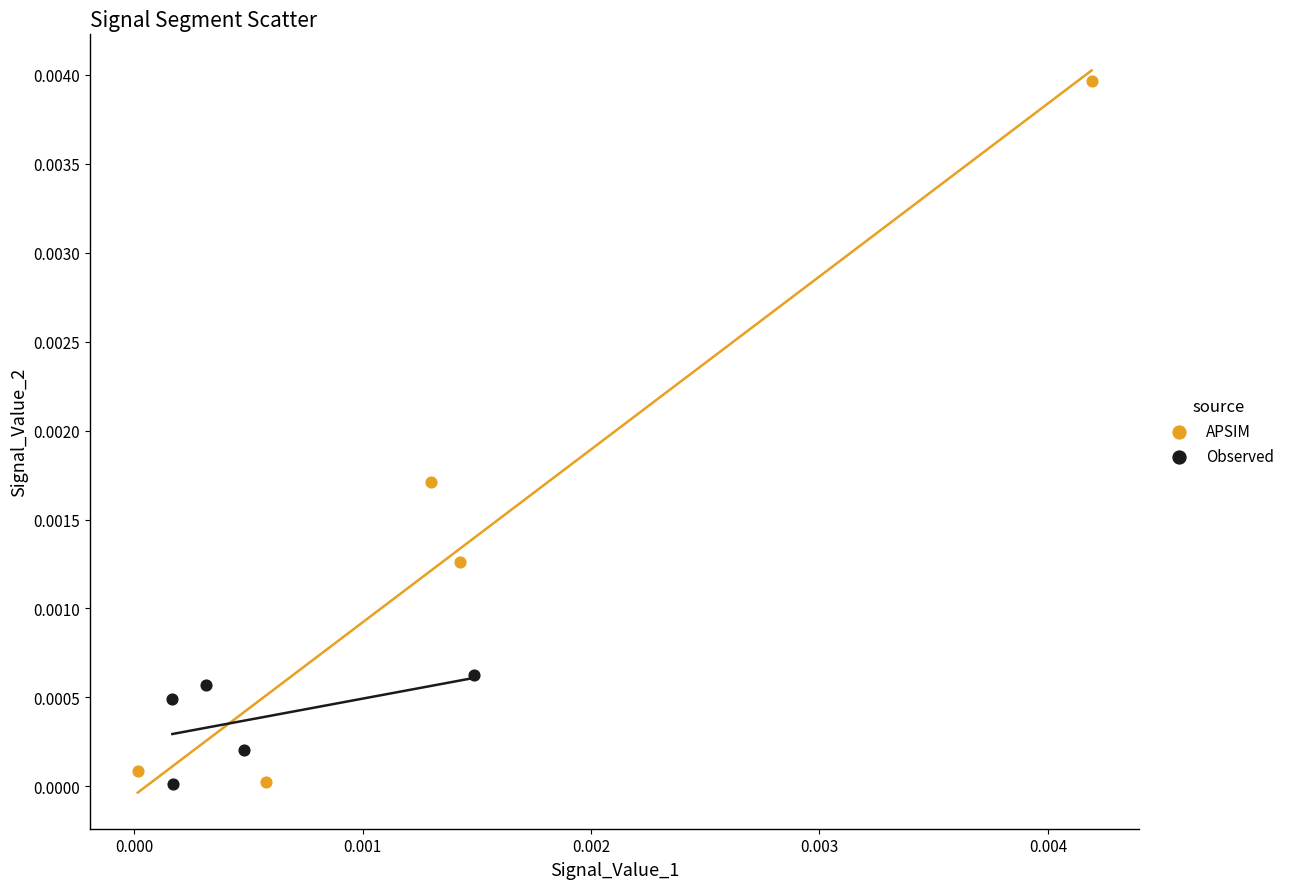

What are all the series names shown in the legend?

APSIM, Observed